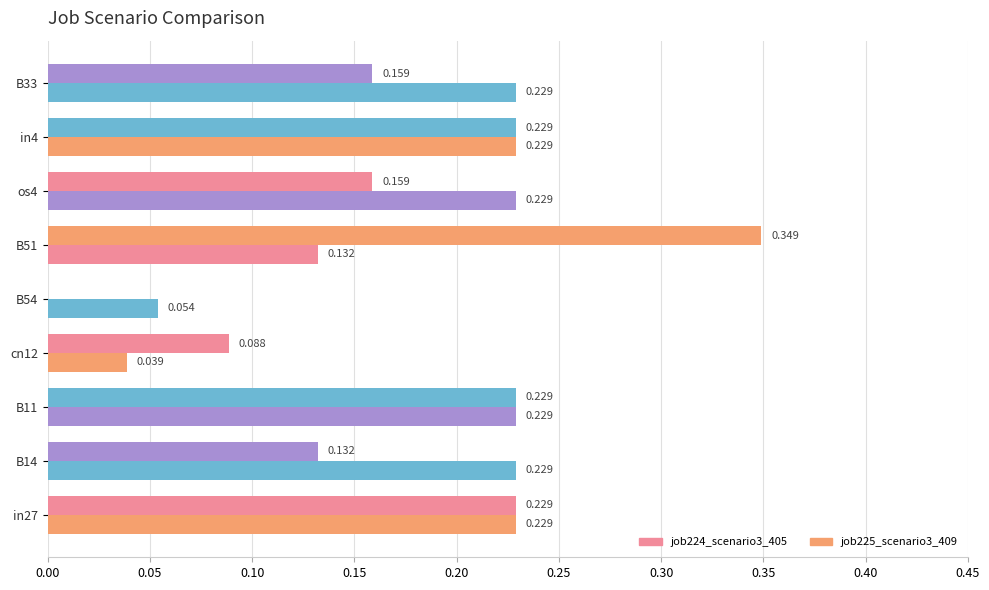

What is the value of the job224_scenario3_405 bar at the 2nd from the left?

0.1